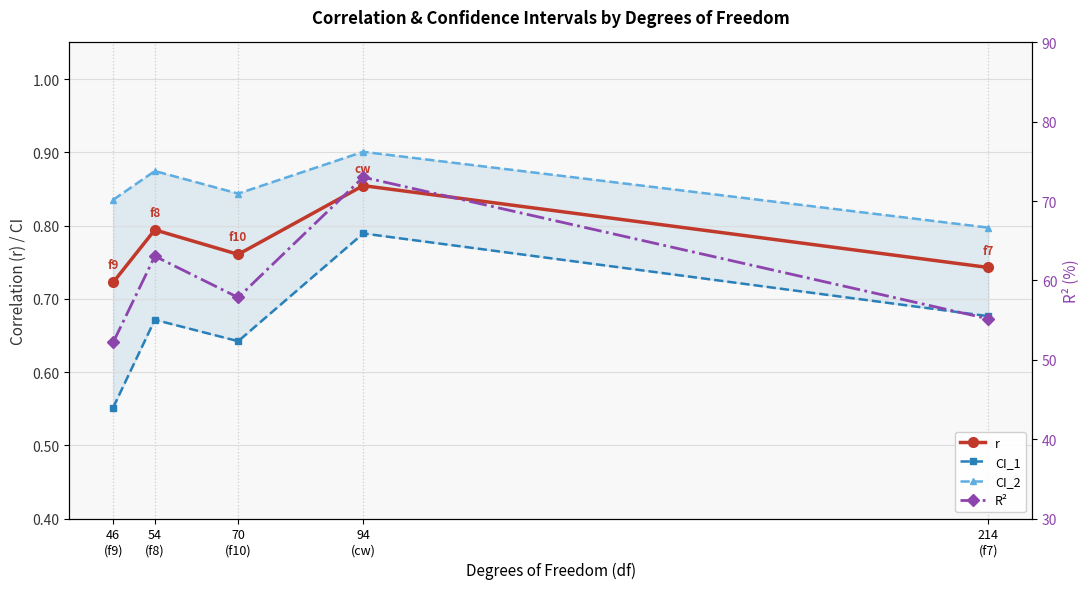

What is the maximum value shown in the chart?

73.0